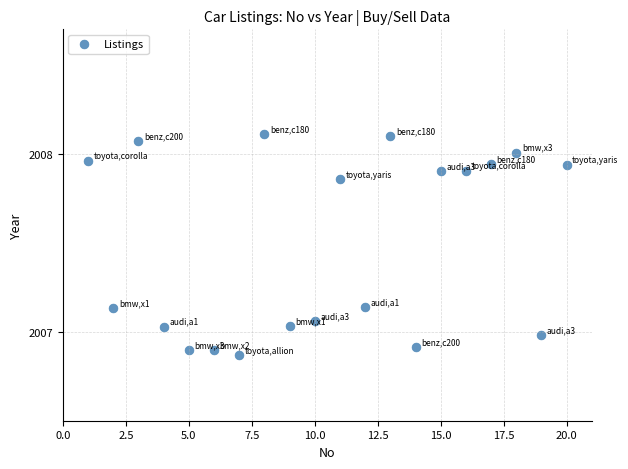

What is the range of Y values (max minus min)?

1.2